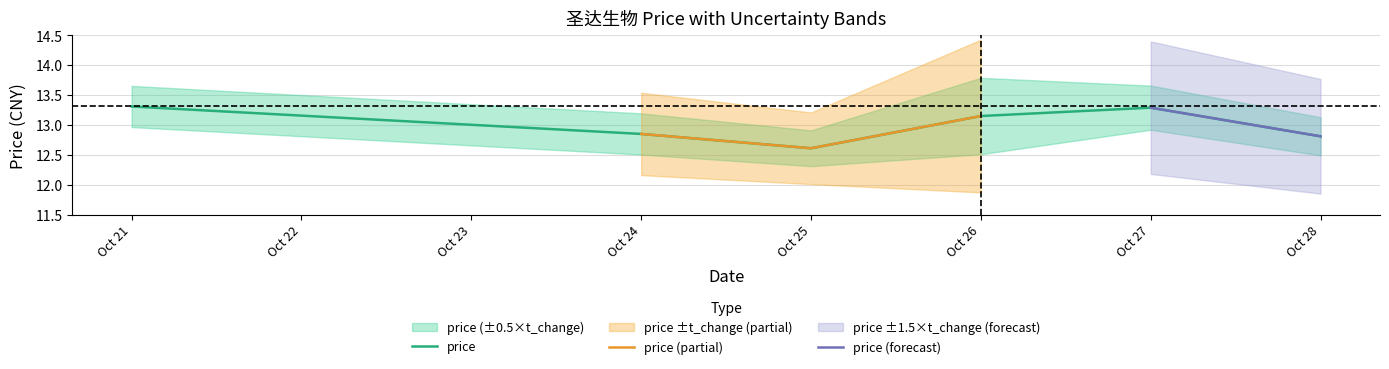

At which label is price closest to 12?

Oct 25